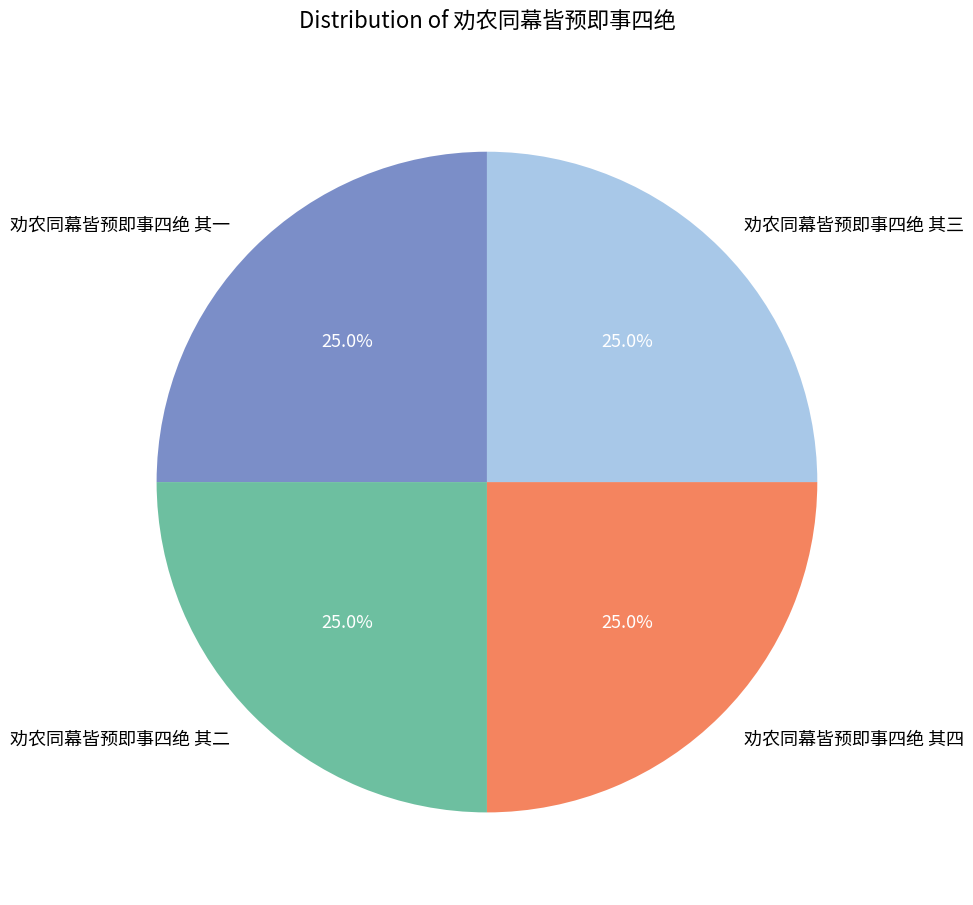

What percentage is NOT represented by 劝农同幕皆预即事四绝 其三?

75.0%